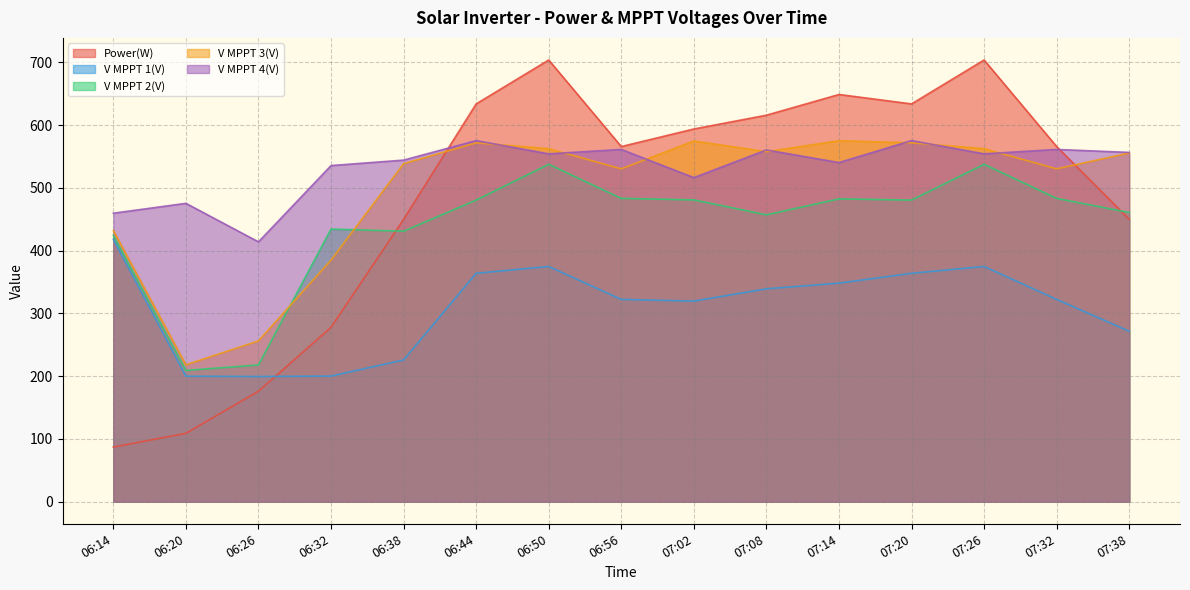

List the series in order of their peak value, lowest first.

V MPPT 1(V), V MPPT 2(V), V MPPT 3(V), V MPPT 4(V), Power(W)